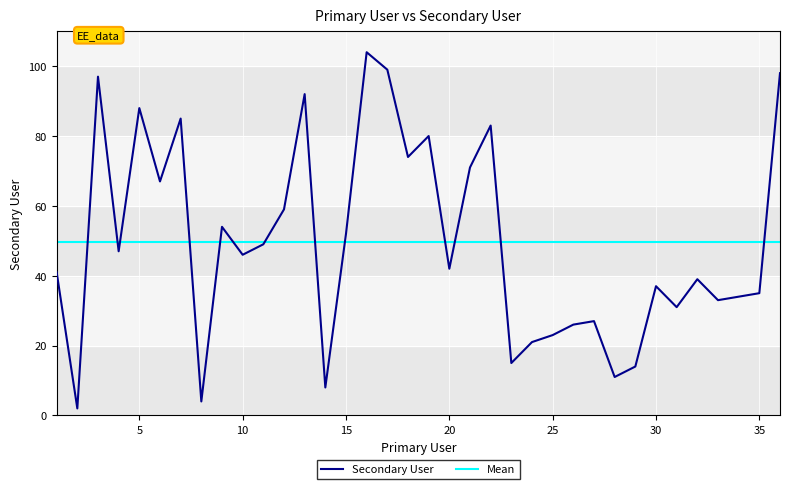

True or false: the data shows 8 at 14.

True